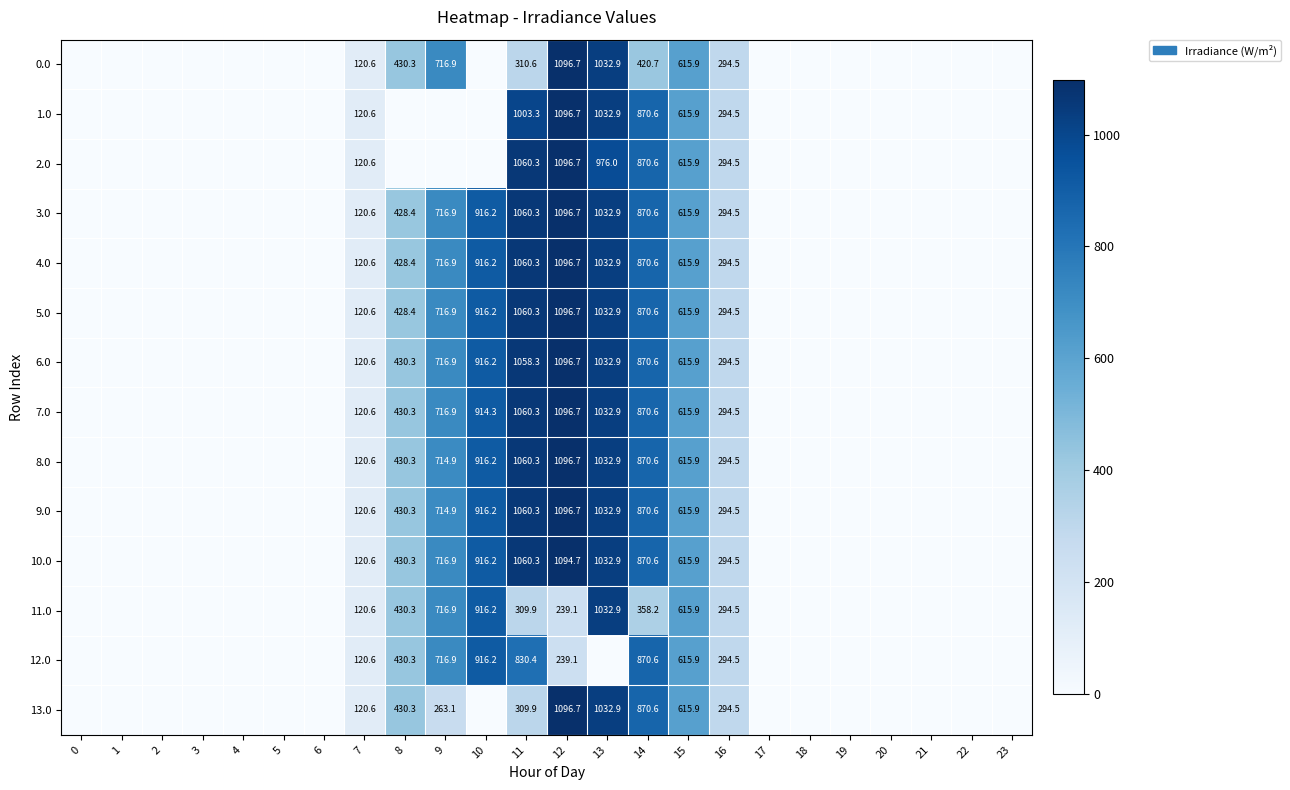

What is the greatest value displayed?

1096.7